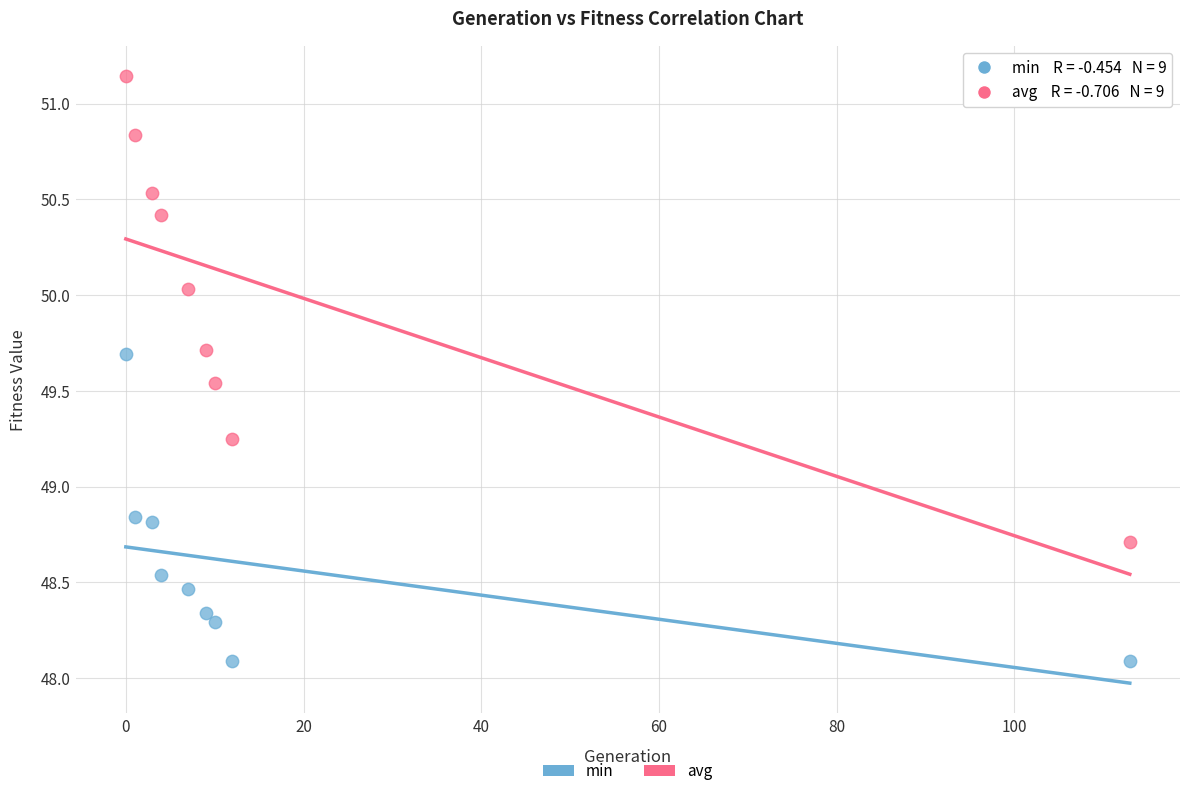

Which series reaches the maximum Y coordinate?

avg